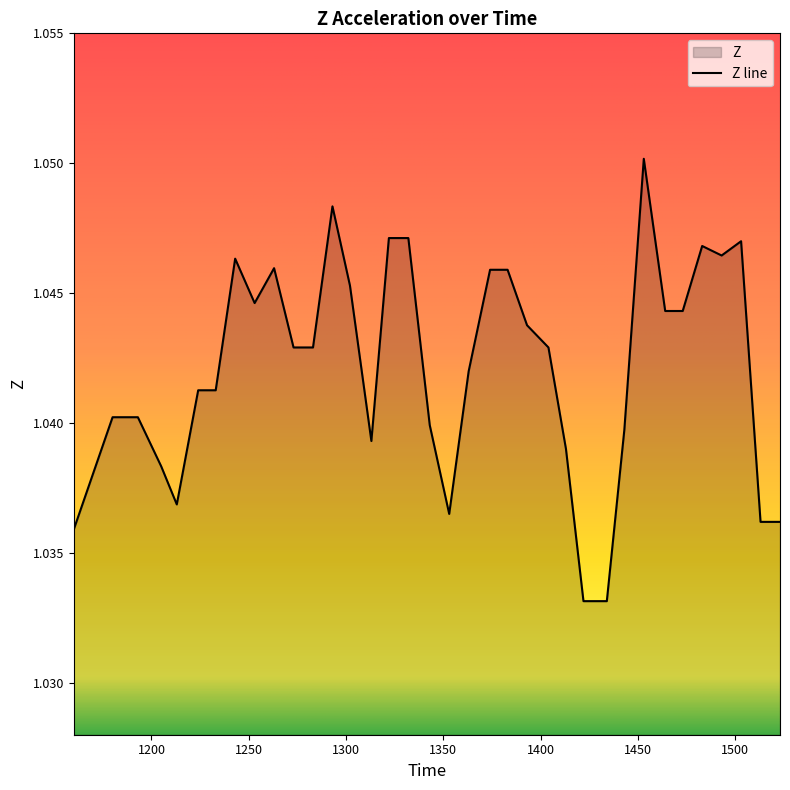

Reading right to left, transcribe all the data shown in this chart.

1523=1.0	1513=1.0	1503=1.0	1493=1.0	1483=1.0	1473=1.0	1464=1.0	1453=1.1	1443=1.0	1434=1.0	1422=1.0	1413=1.0	1404=1.0	1393=1.0	1383=1.0	1374=1.0	1363=1.0	1353=1.0	1343=1.0	1332=1.0	1322=1.0	1313=1.0	1302=1.0	1293=1.0	1283=1.0	1273=1.0	1263=1.0	1253=1.0	1243=1.0	1233=1.0	1224=1.0	1213=1.0	1205=1.0	1193=1.0	1185=1.0	1184=1.0	1183=1.0	1181=1.0	1180=1.0	1160=1.0